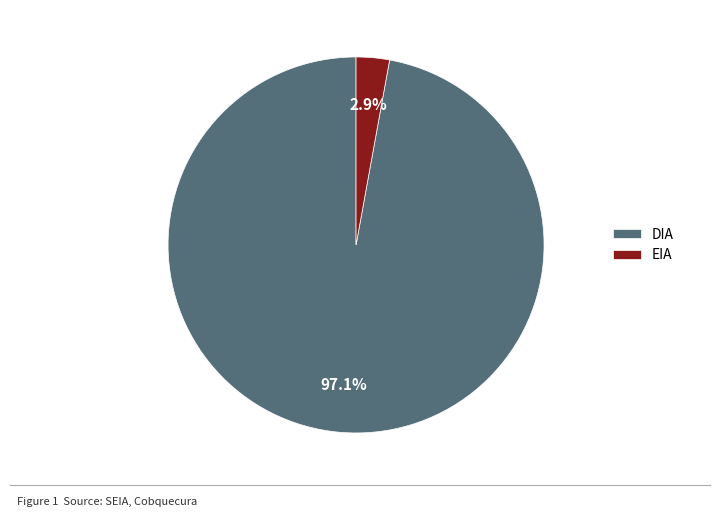

How many slices are in this pie chart?

2